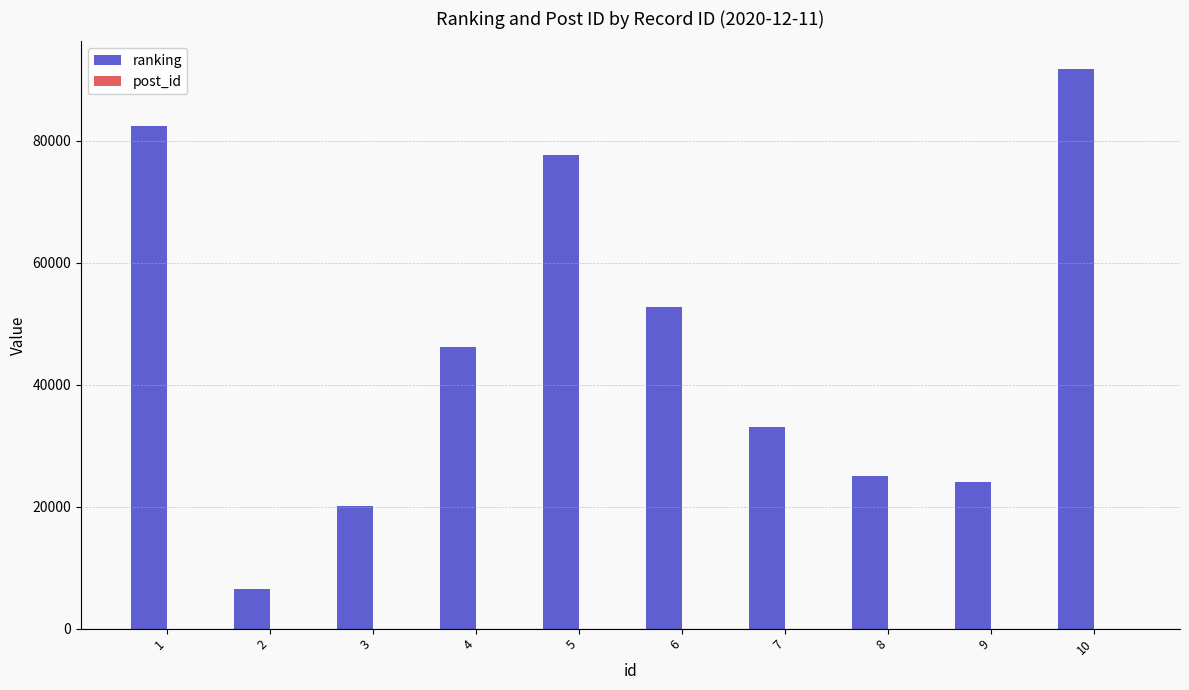

What is the maximum value shown in the chart?

91714